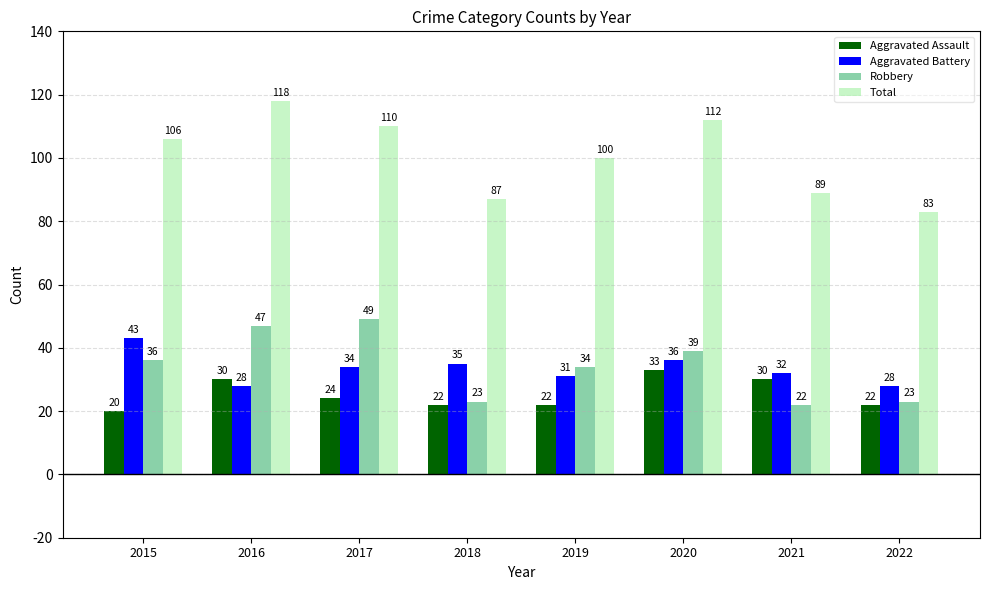

Are the bars horizontal?

No